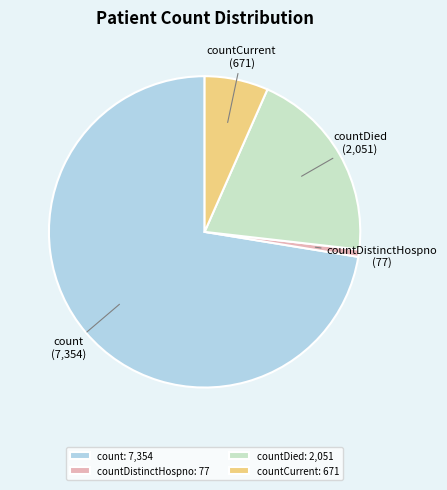

True or false: countDied: 2,051 accounts for 20% of the total.

True